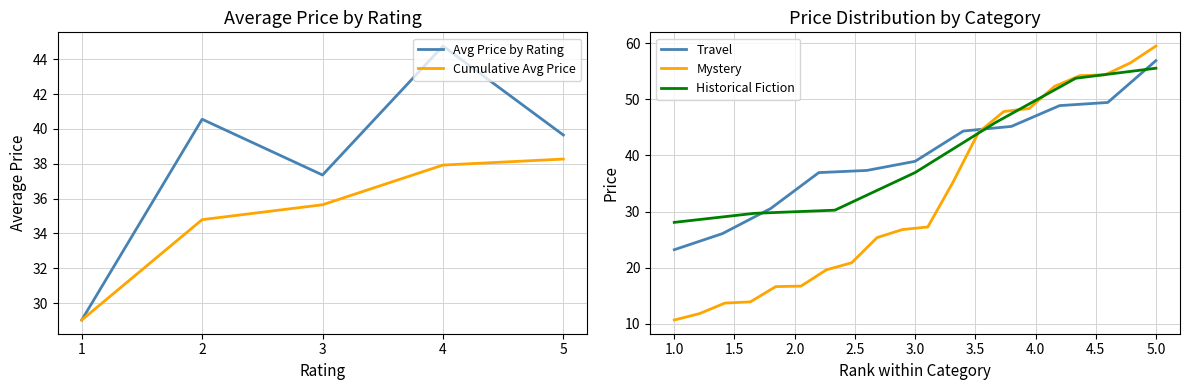

What is the lowest value of the Avg Price by Rating series?

29.0